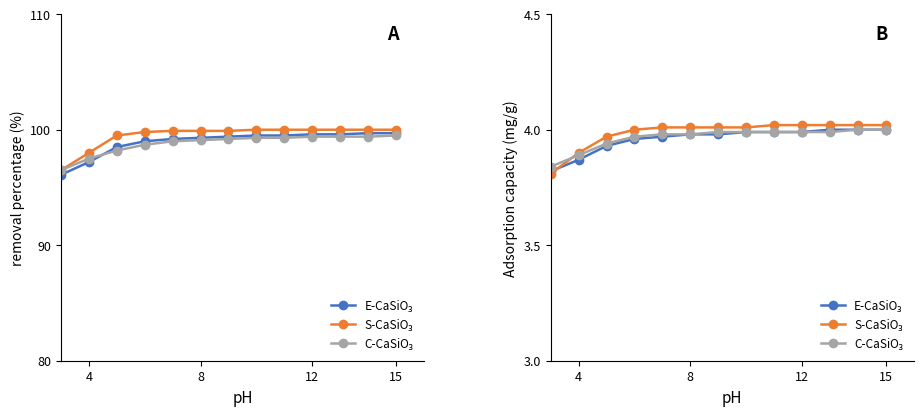

Which series changed the most between 6 and 12?

E-CaSiO₃